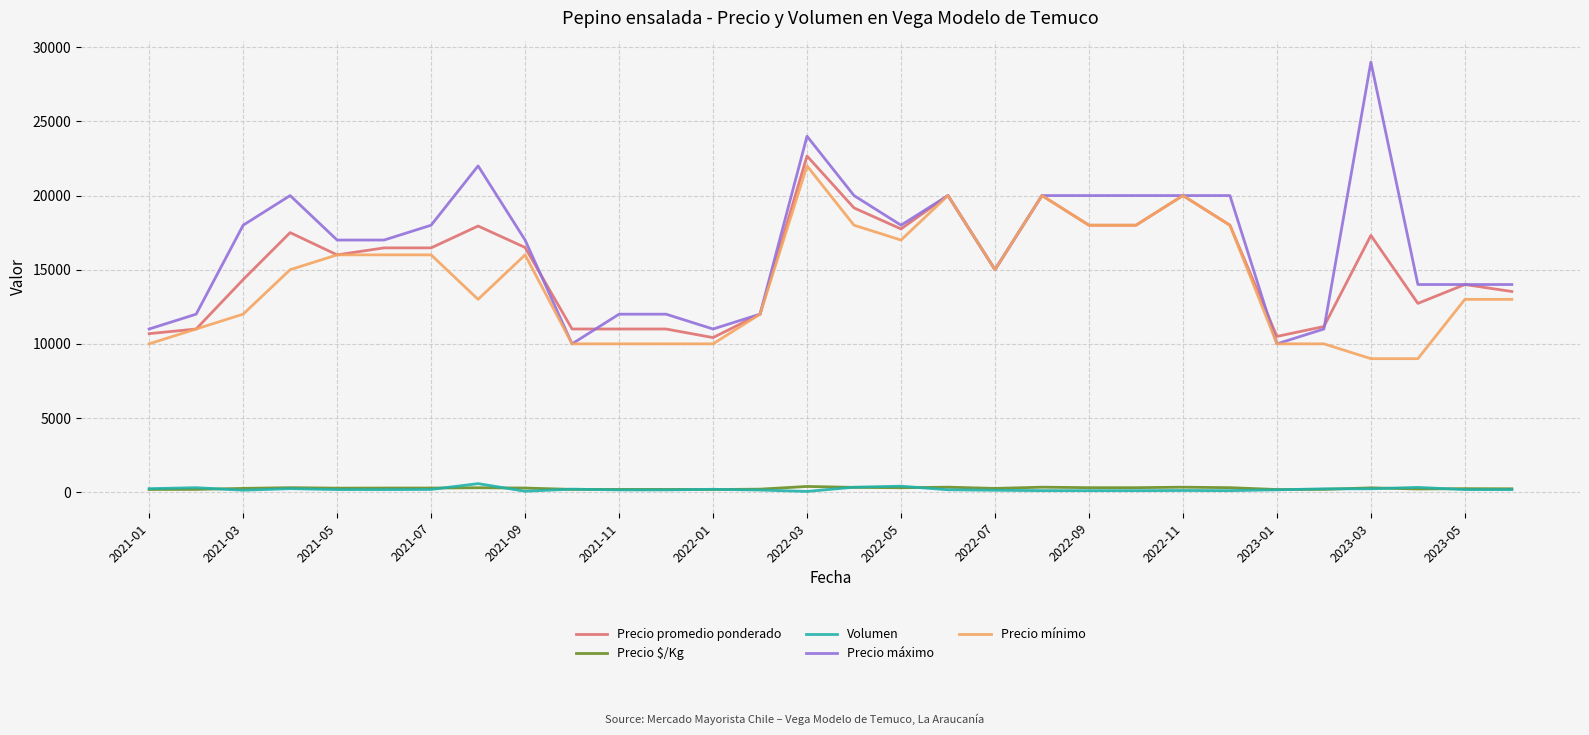

What is the difference between the maximum and minimum values in the Volumen series?

525